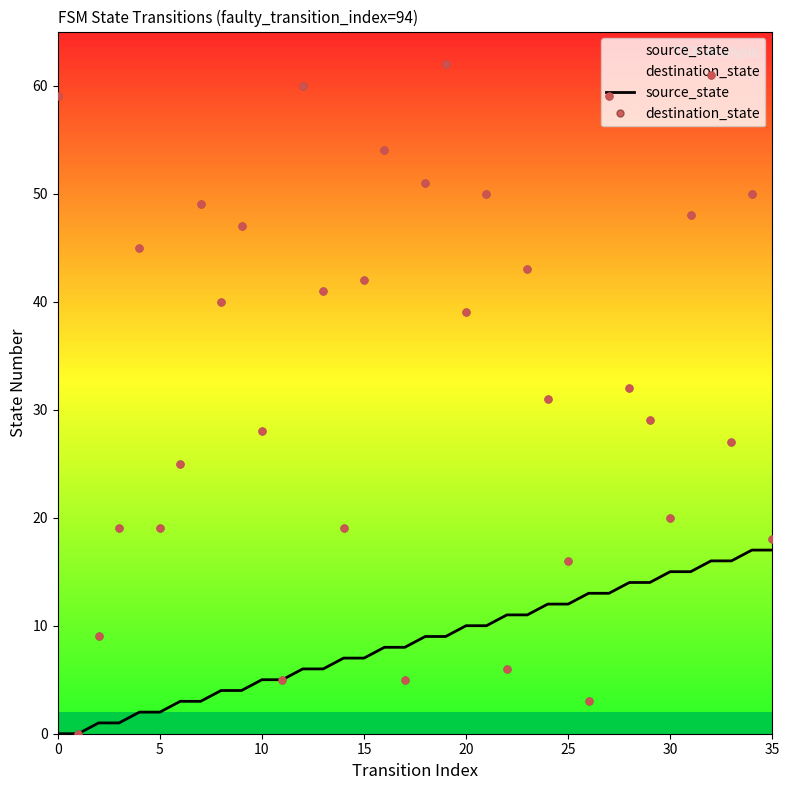

Which series reaches the minimum Y coordinate?

source_state